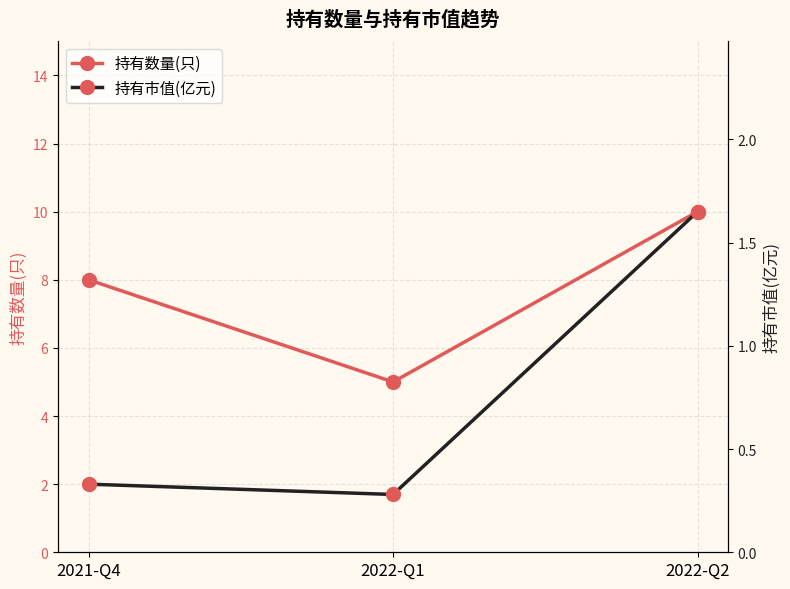

At 2022-Q2, list the series in order from smallest to largest.

持有市值(亿元), 持有数量(只)